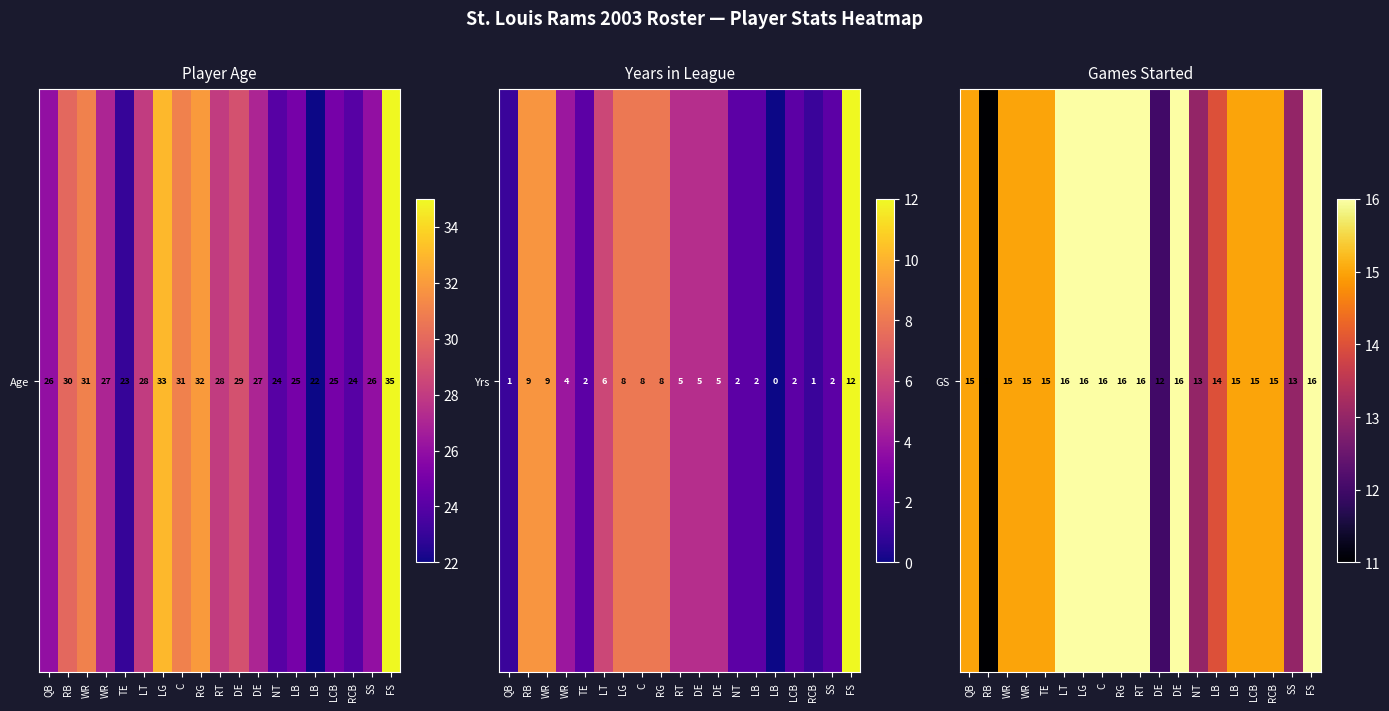

How many values are between 14 and 16?

15